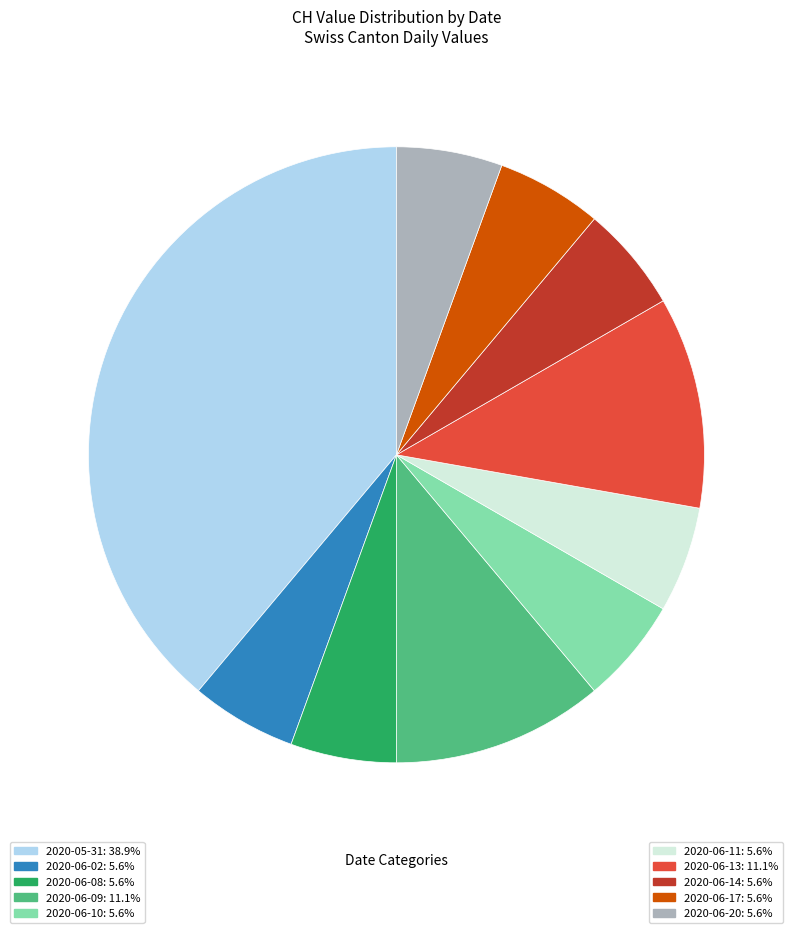

Combined, do 2020-06-14: 5.6% and 2020-06-13: 11.1% account for over 50%?

No